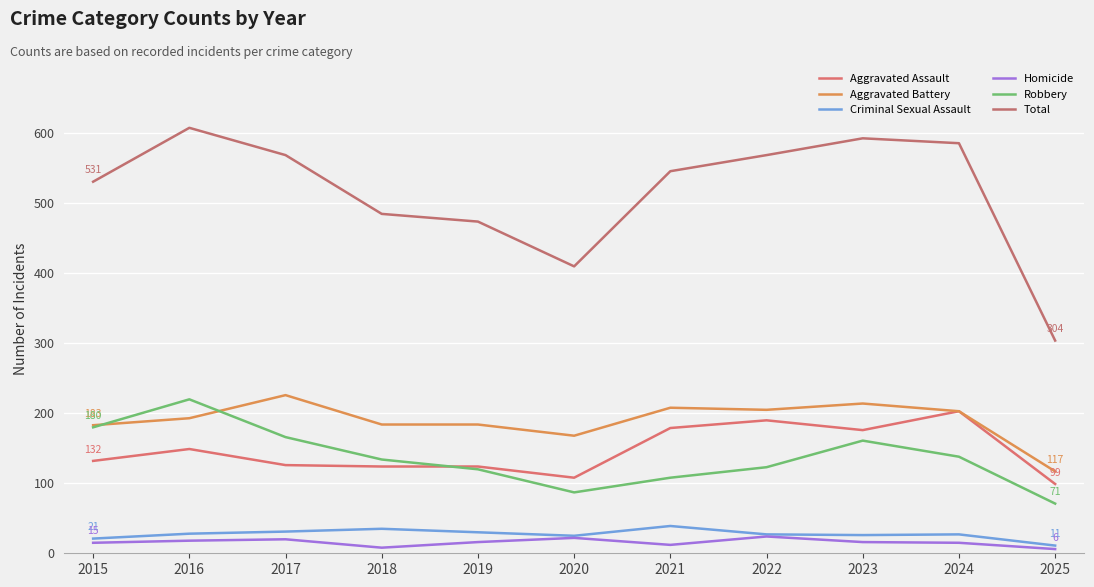

Is this an area chart (filled region under the line)?

No